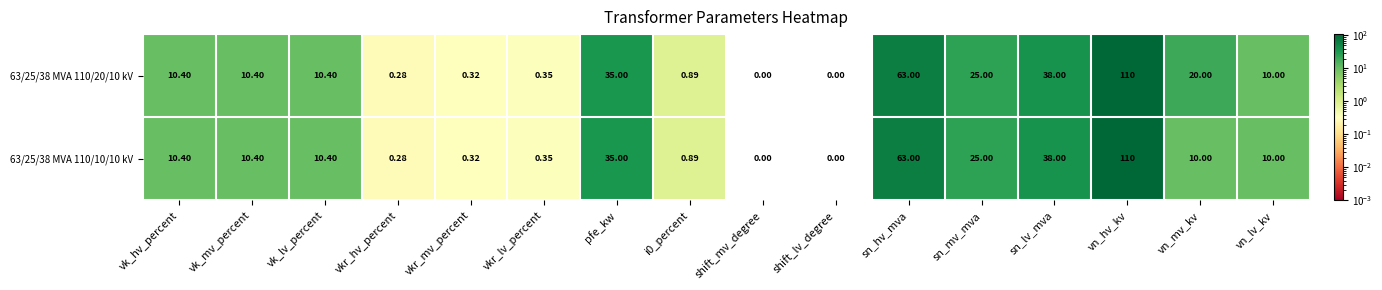

Where is 63/25/38 MVA 110/10/10 kV nearest to the value 55?

sn_hv_mva